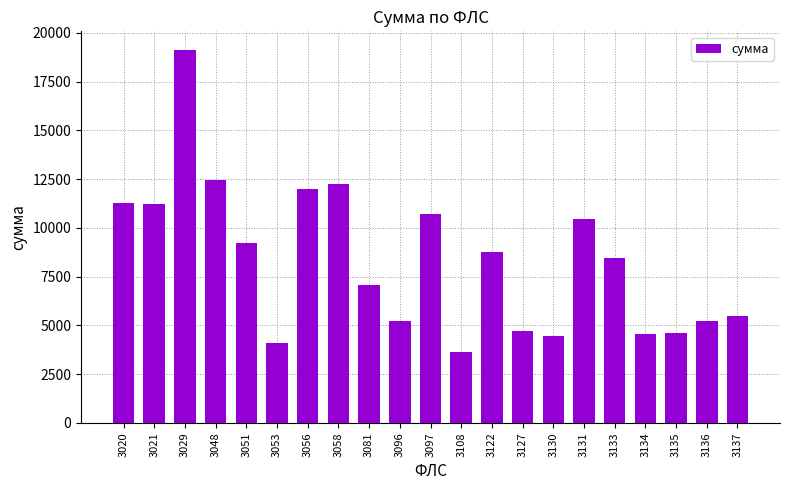

Is it true that the value at 3081 is 2574.5?

False